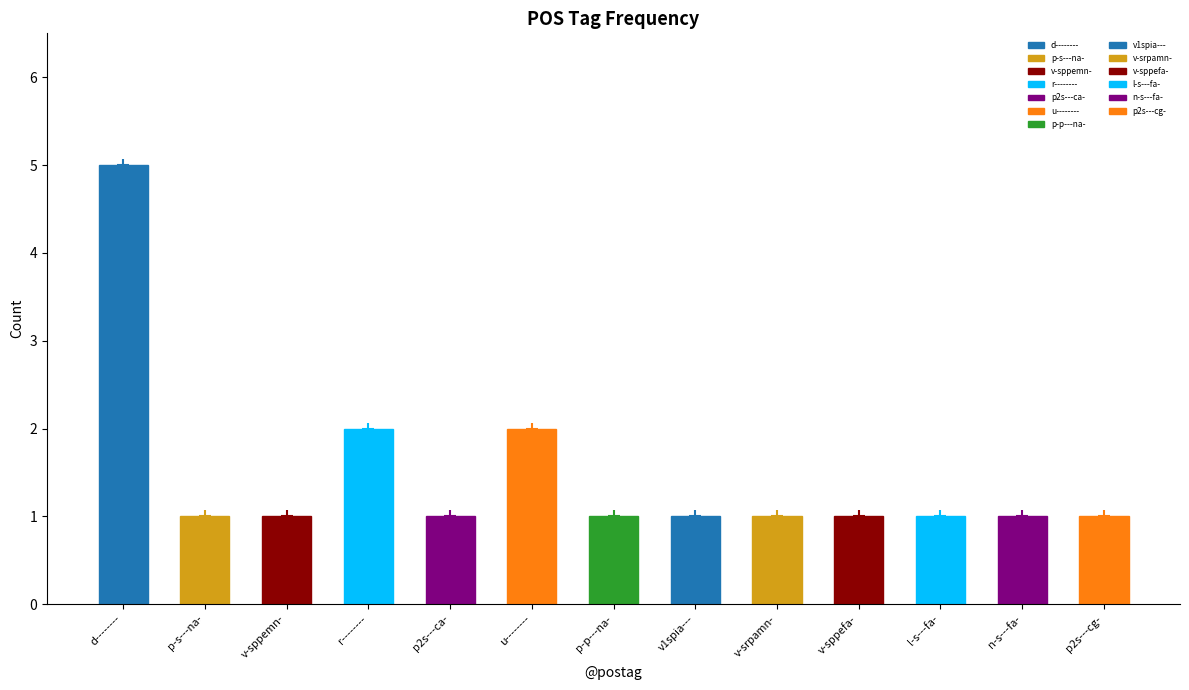

How many values are between 1 and 2?

12